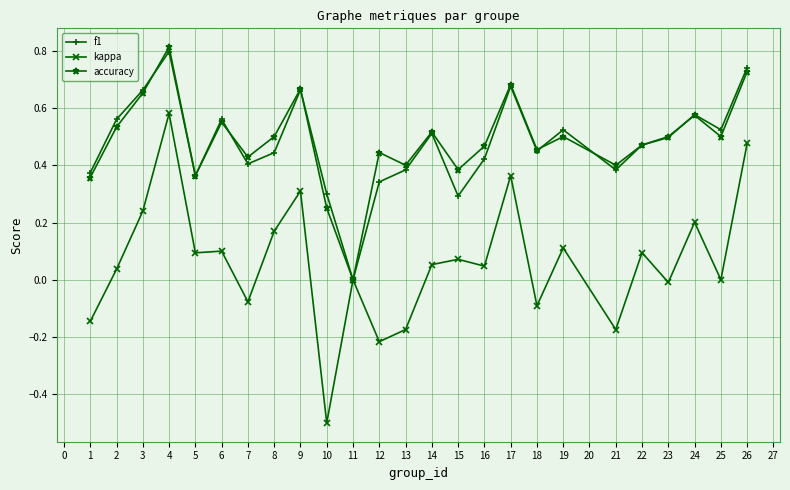

True or false: kappa has more than 2 points higher than both neighbors.

True